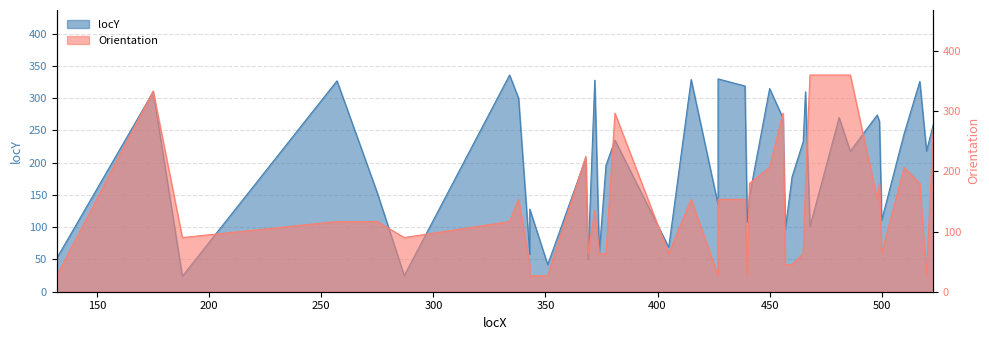

Which category has the highest value across all series?

468